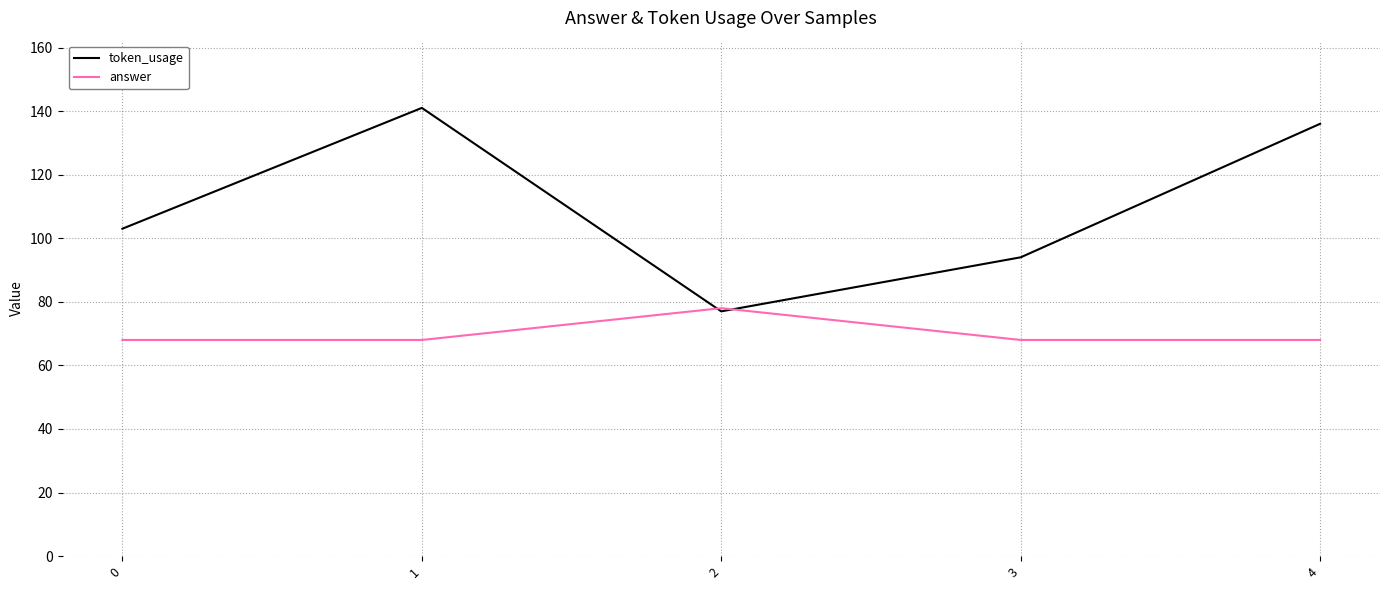

The value of answer at 2 is 23. True or false?

False